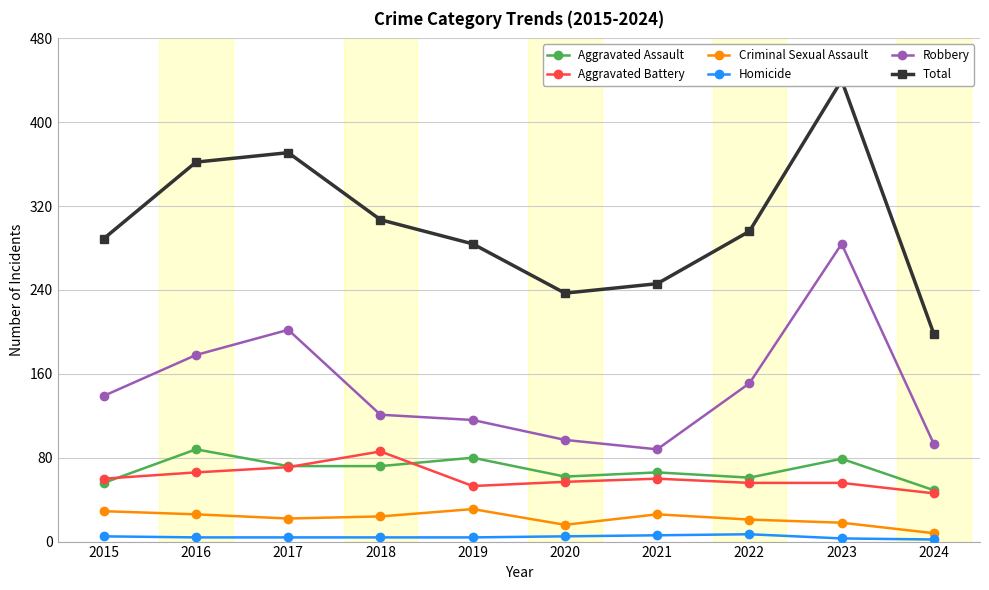

True or false: Aggravated Assault and Aggravated Battery cross at least once.

True